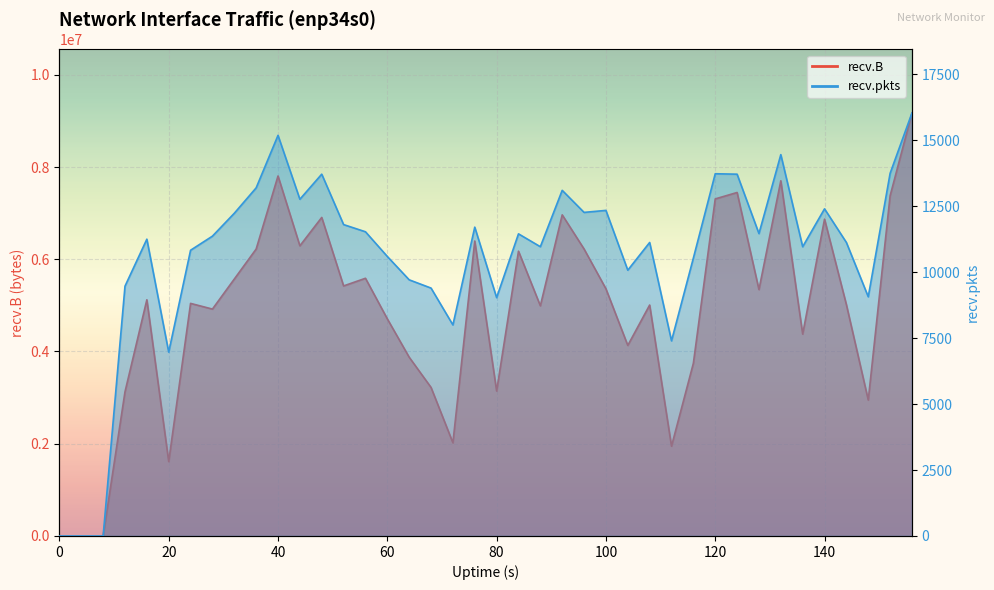

Between 64 and 88, which series saw the biggest shift?

recv.B